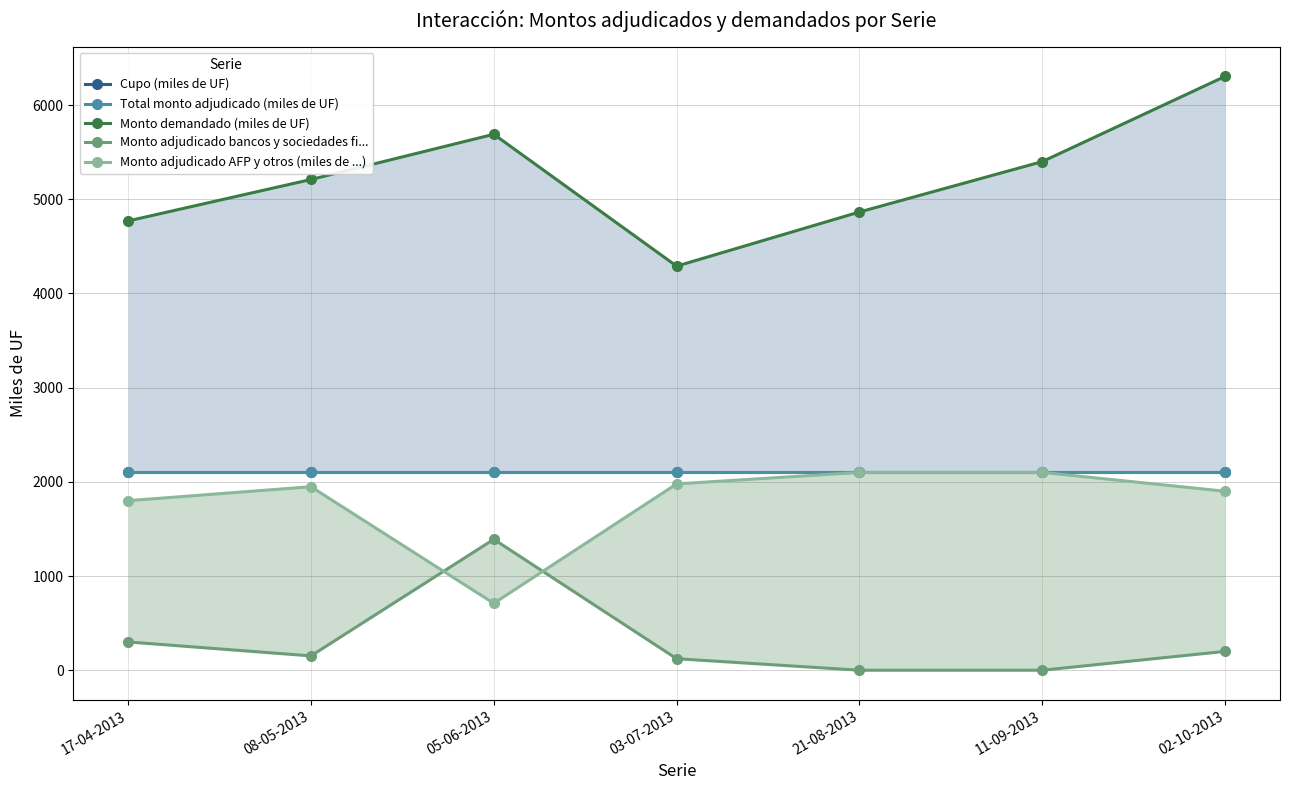

True or false: Cupo (miles de UF) and Monto demandado (miles de UF) intersect in this chart.

False